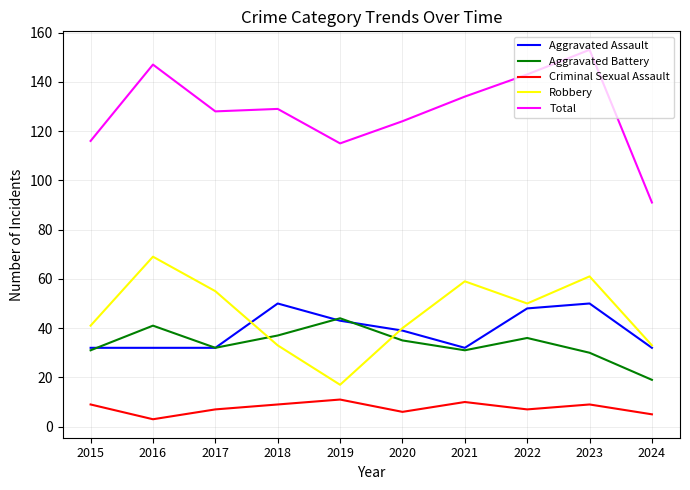

Does the chart have visible grid lines?

Yes